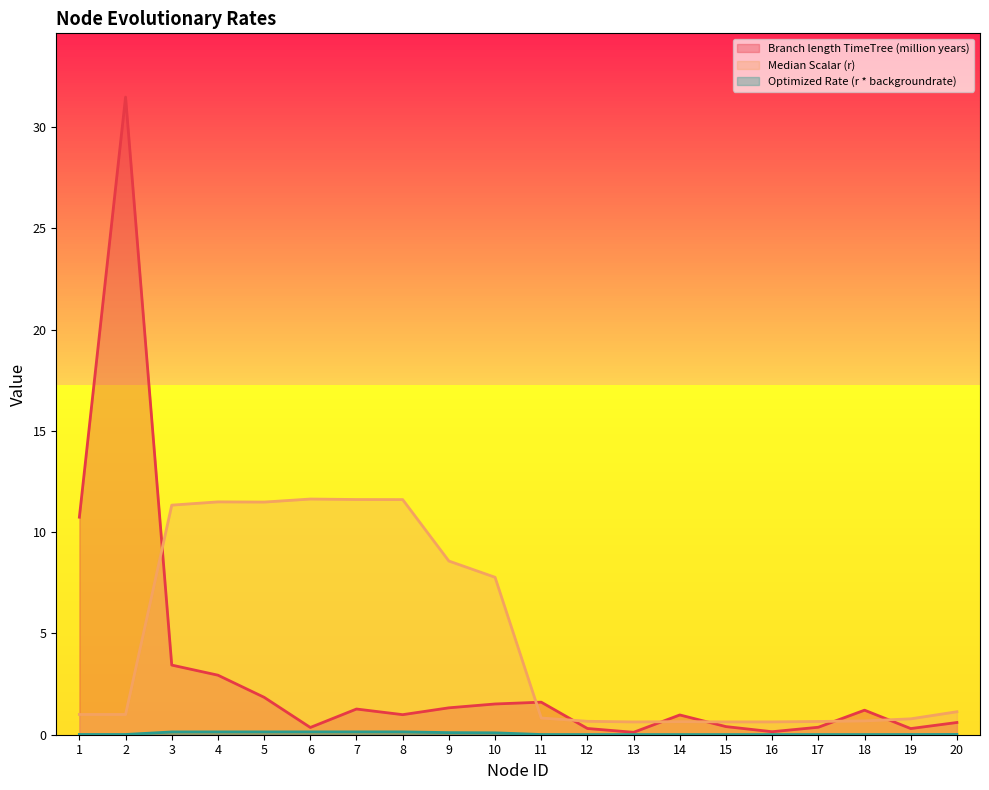

What is the difference between the second highest and second lowest values in the Optimized Rate (r * backgroundrate) series?

0.1